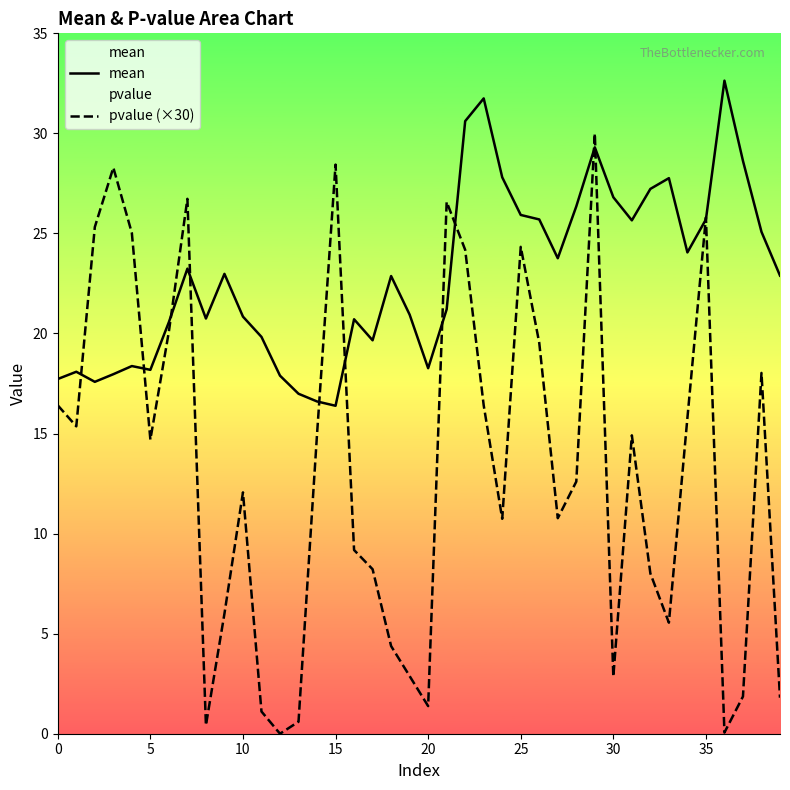

What is the total value across all series at 10?

32.9